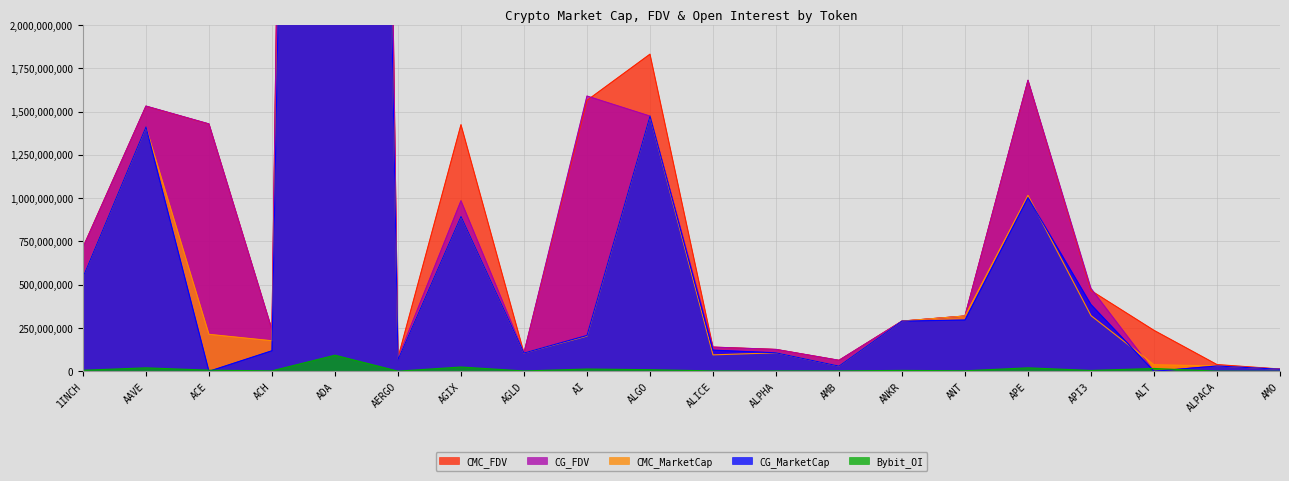

How many lines are shown in the chart?

5